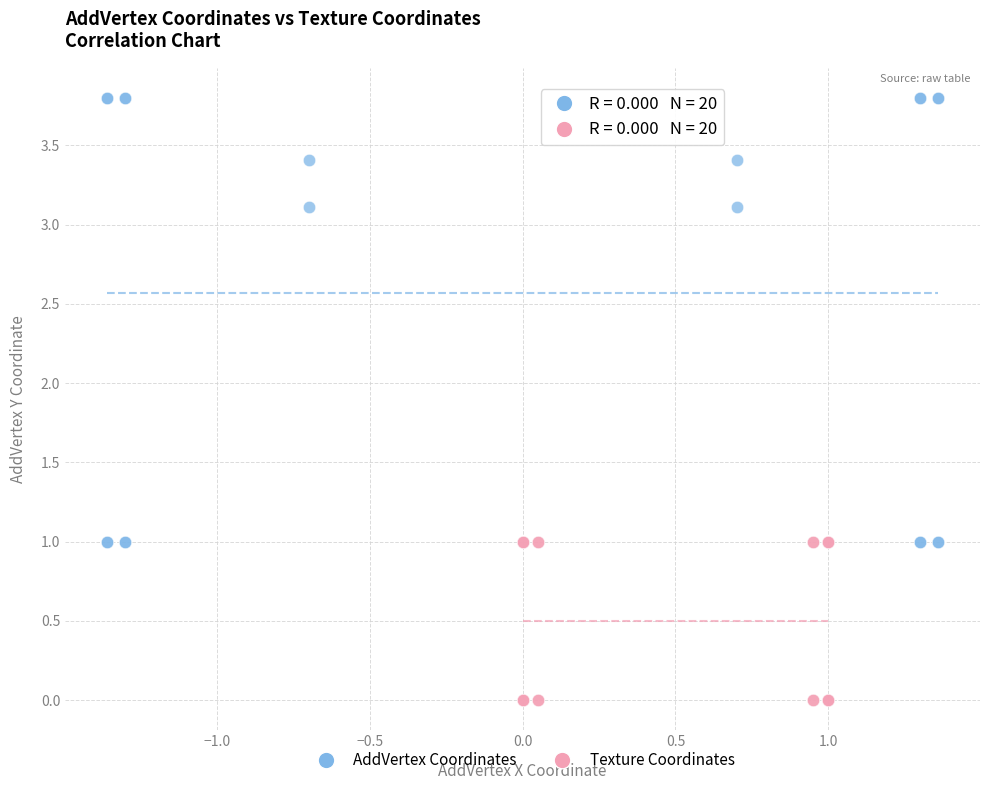

Which series reaches the maximum Y coordinate?

AddVertex Coordinates